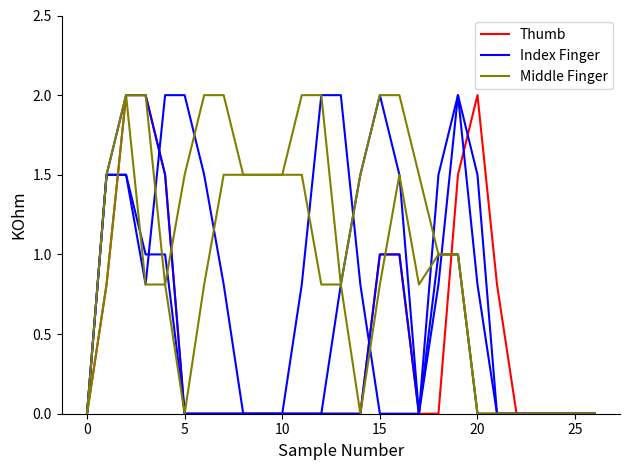

The Thumb series shows 2.2 at 15. True or false?

False